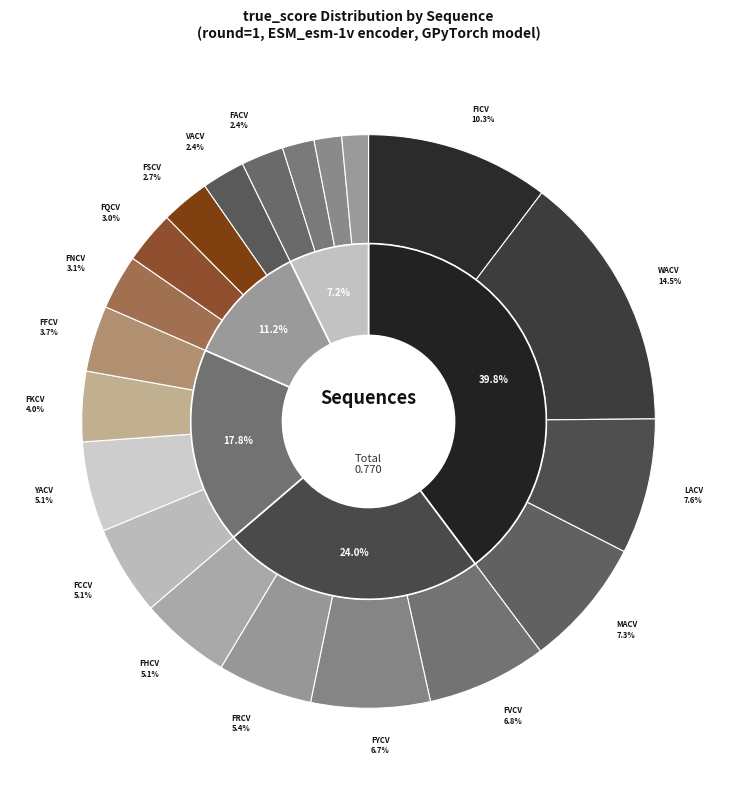

To the nearest percent, what percentage of the pie is FSCV?

3%